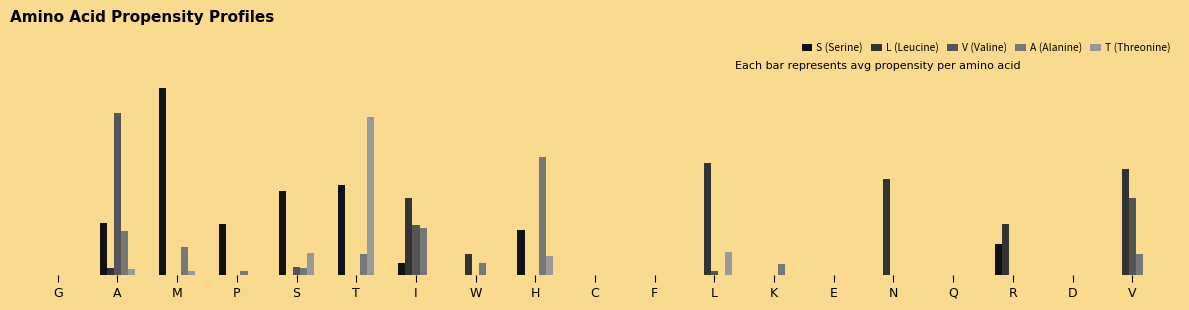

What are all the series names shown in the legend?

S (Serine), L (Leucine), V (Valine), A (Alanine), T (Threonine)